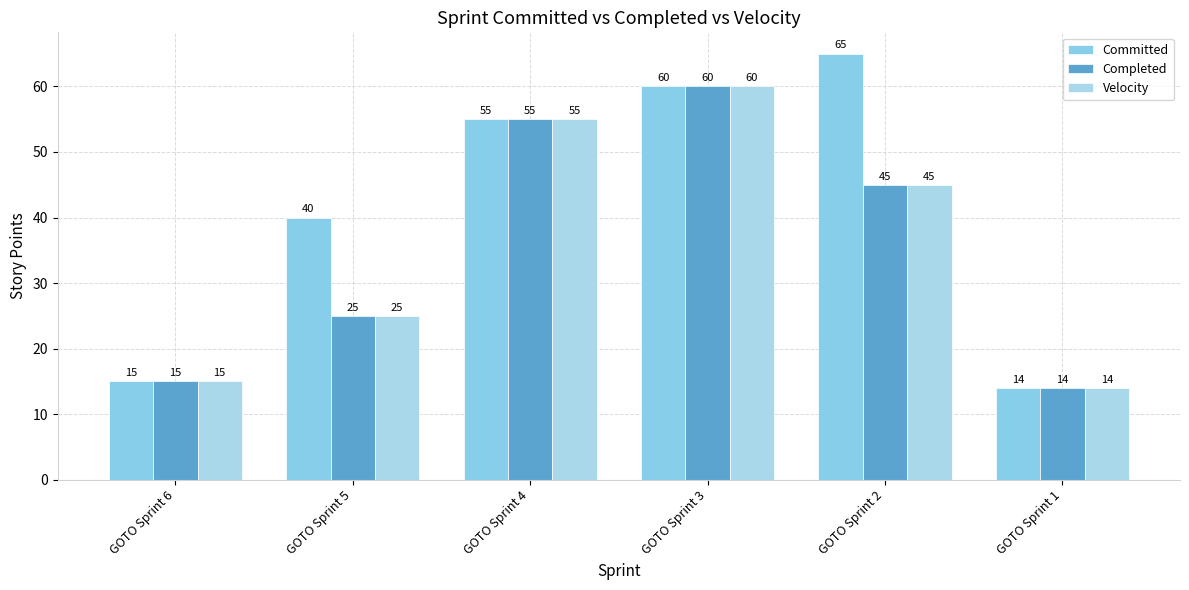

Which series has the largest range (max minus min)?

Committed